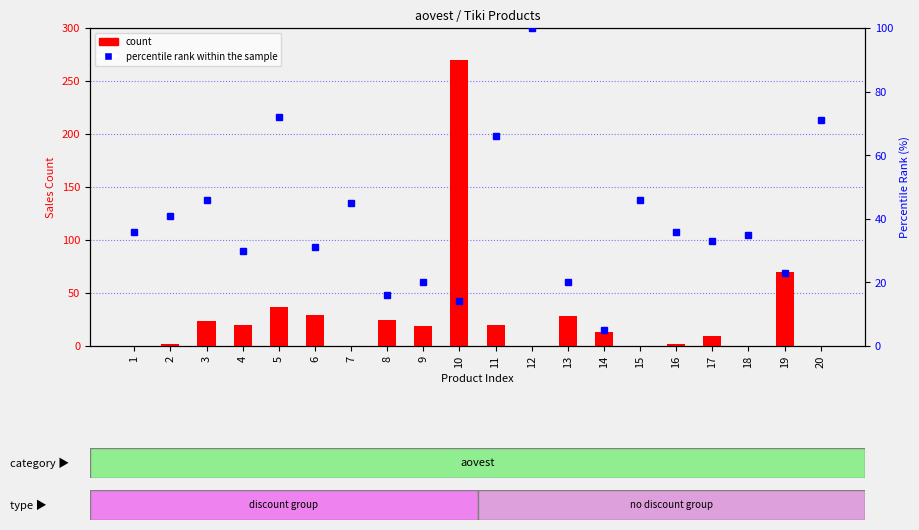

At which label does count reach its minimum?

1